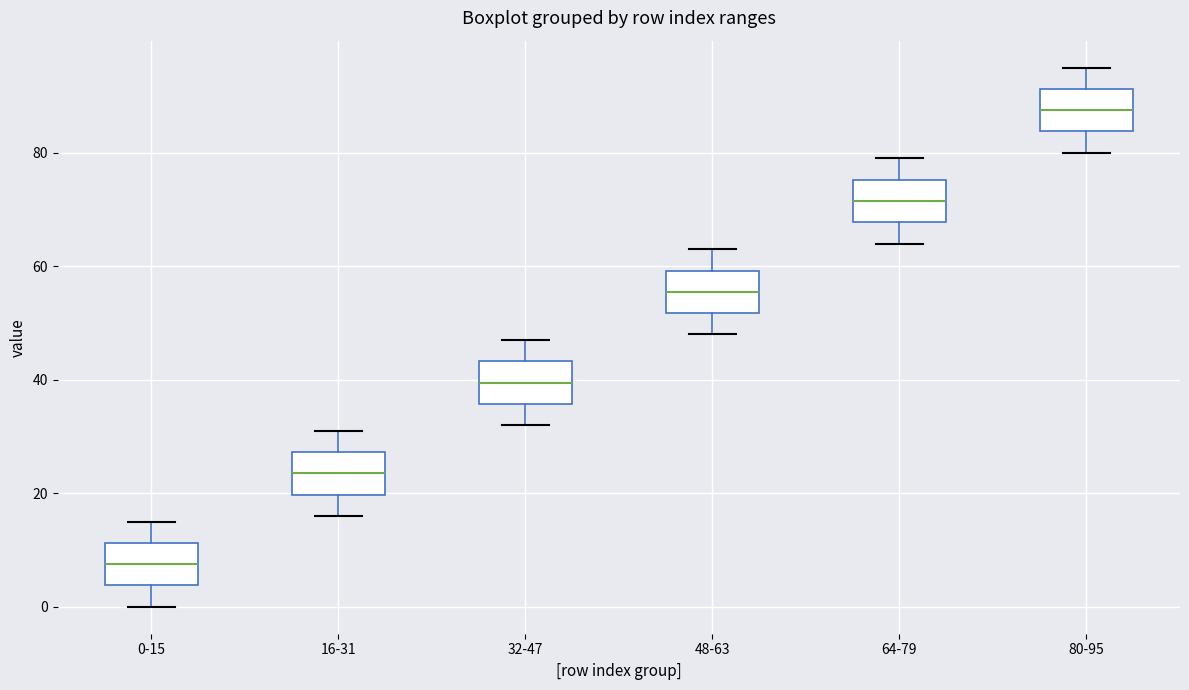

Where does the lower whisker of the box for 64-79 end on the y-axis? The values are not printed on the chart, so give them approximately, as read against the axis.

64